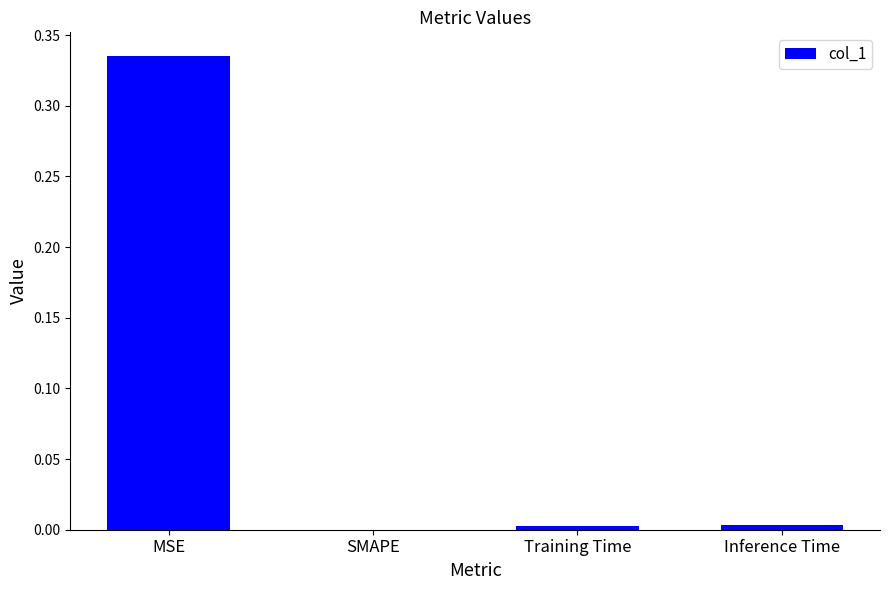

Which has a higher value, MSE or Inference Time?

MSE